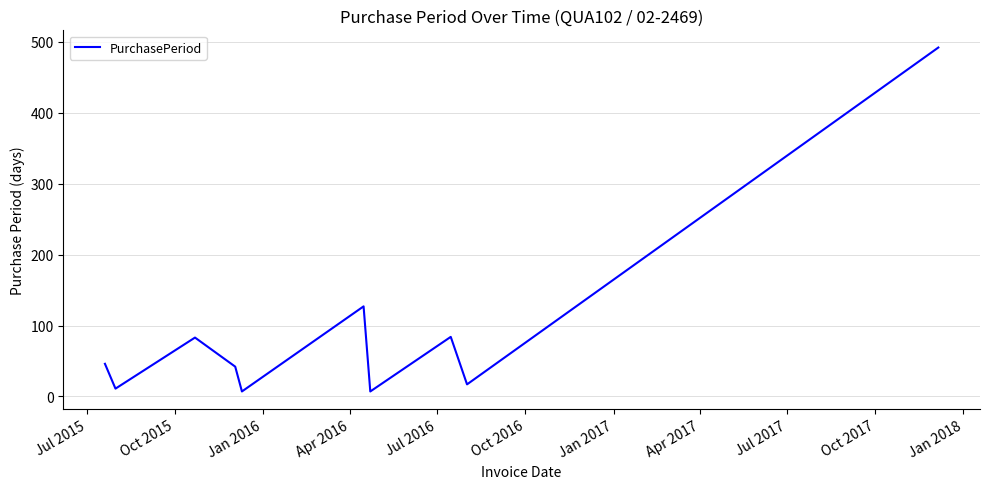

What is the difference between the maximum and minimum values?

485